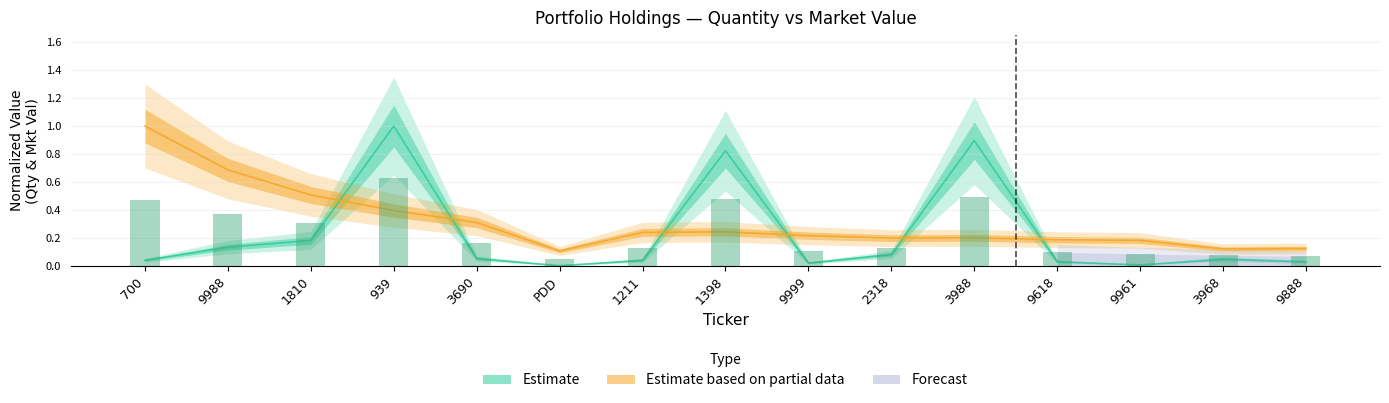

At which category is the sum across all series the highest?

939